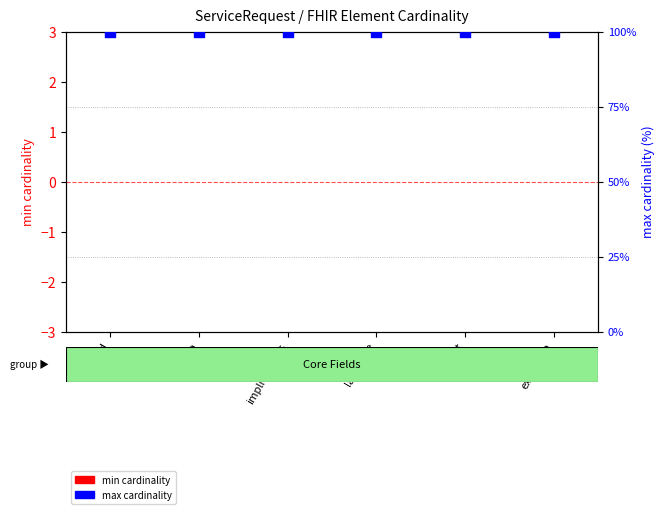

Is the value of min cardinality at id greater than the value of max cardinality at implicitRules?

No